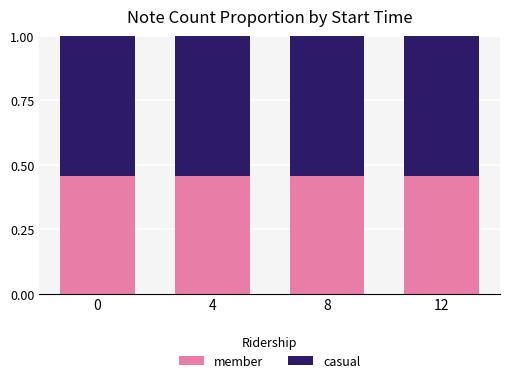

What is the total value across all series at 8?

1.0